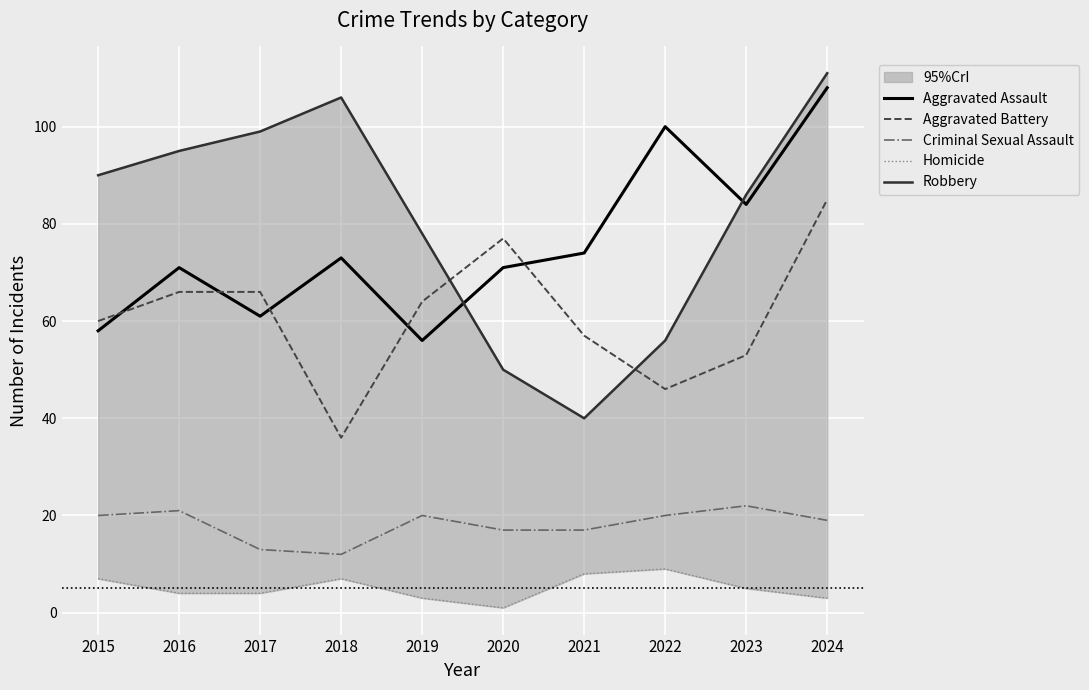

At how many categories does at least one series exceed 94?

5